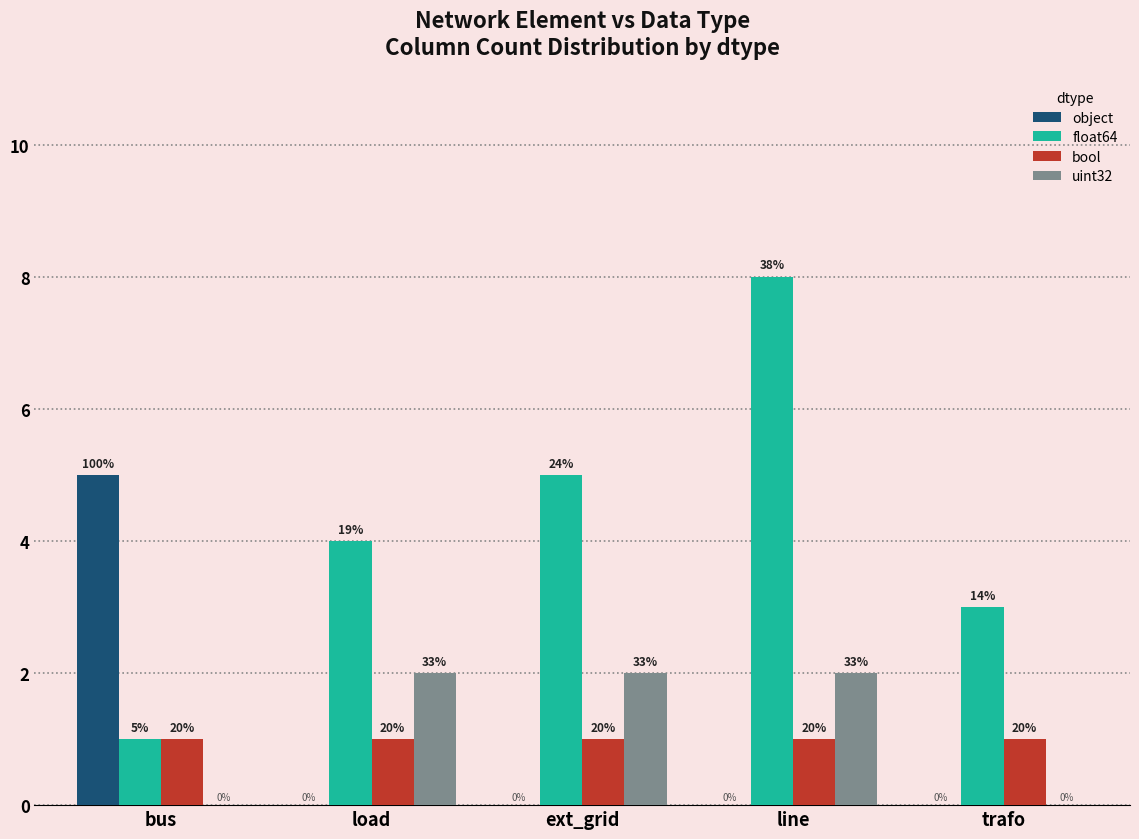

How many groups of bars are there?

5